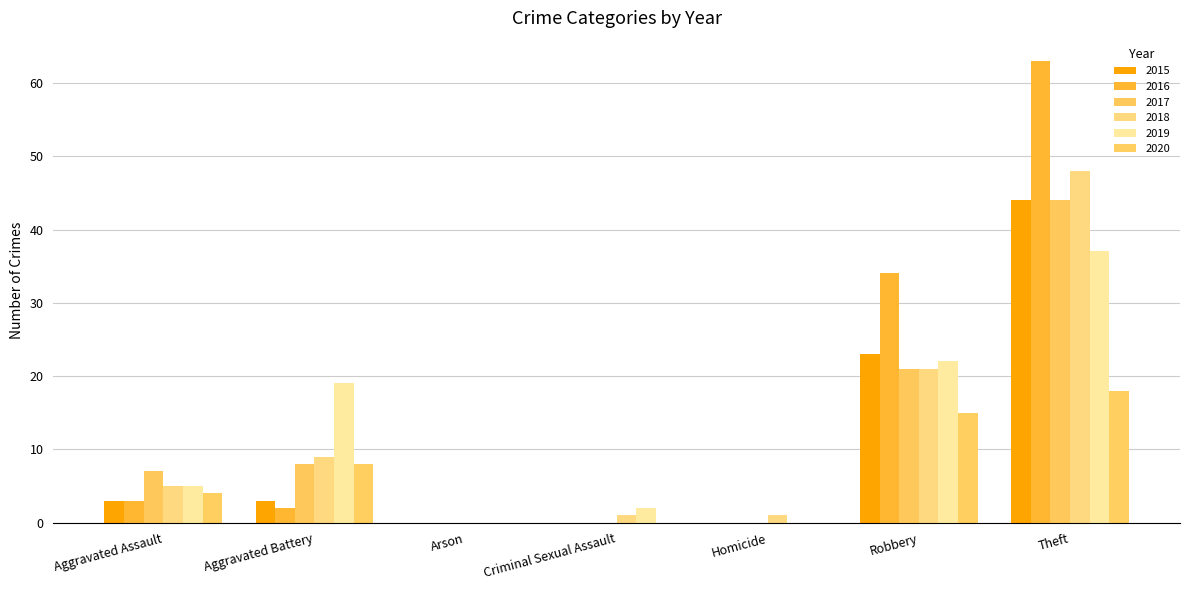

The 2015 series shows 3 at Aggravated Assault. True or false?

True